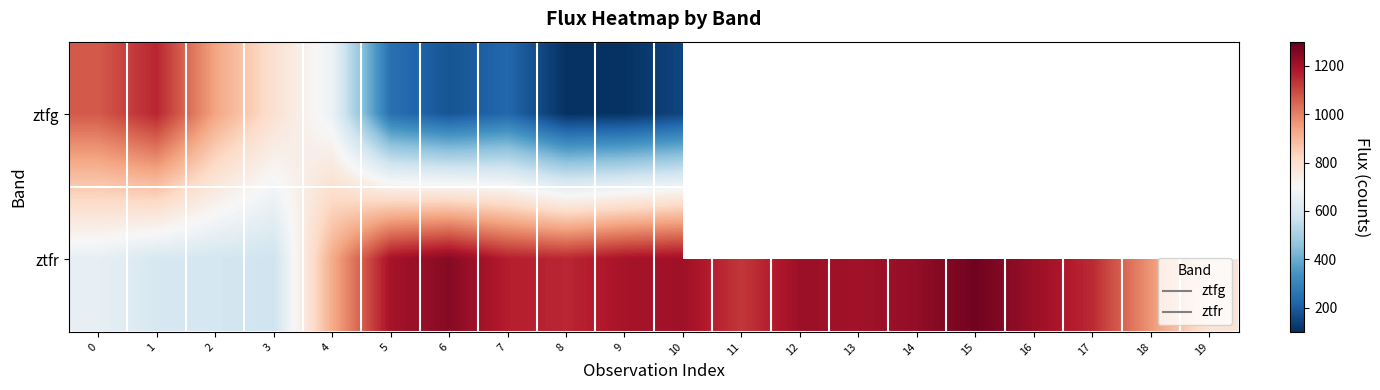

What is the sum of all ztfr values?

20681.0